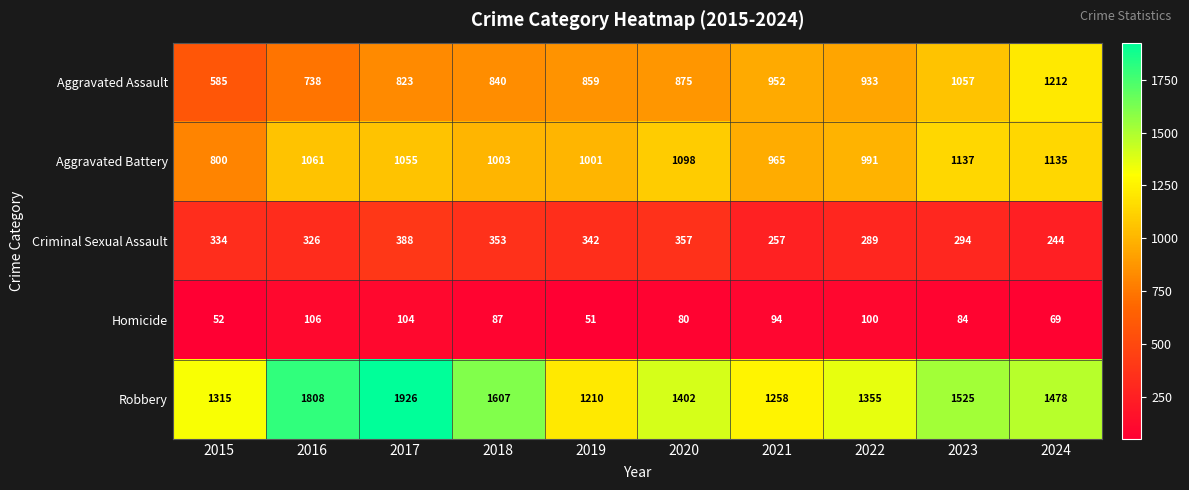

The Aggravated Battery series shows 1137 at 2023. True or false?

True